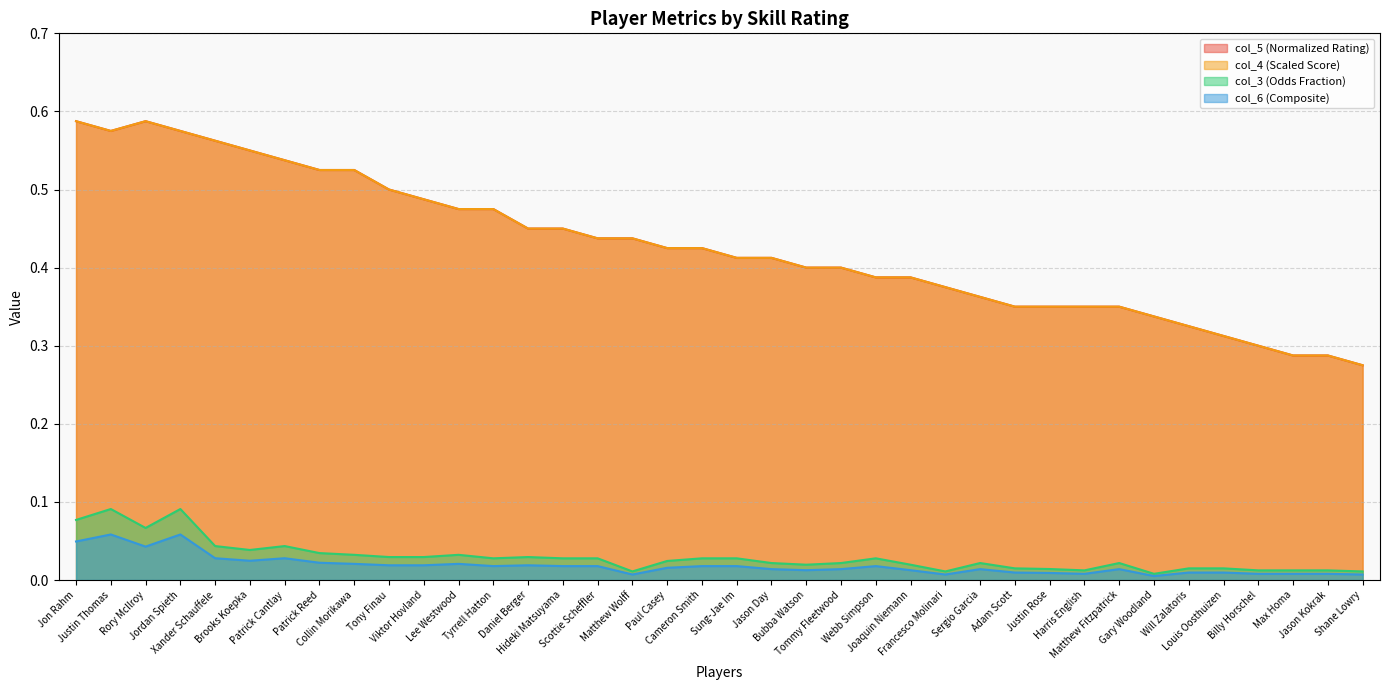

True or false: col_5 and col_6 intersect in this chart.

False